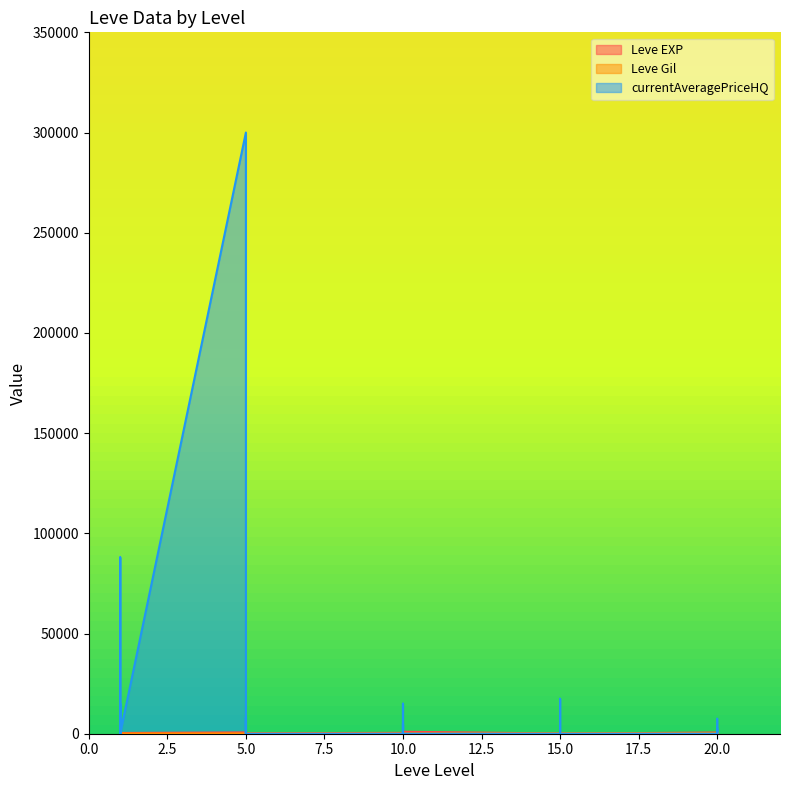

List the series in order of their peak value, highest first.

currentAveragePriceHQ, Leve EXP, Leve Gil